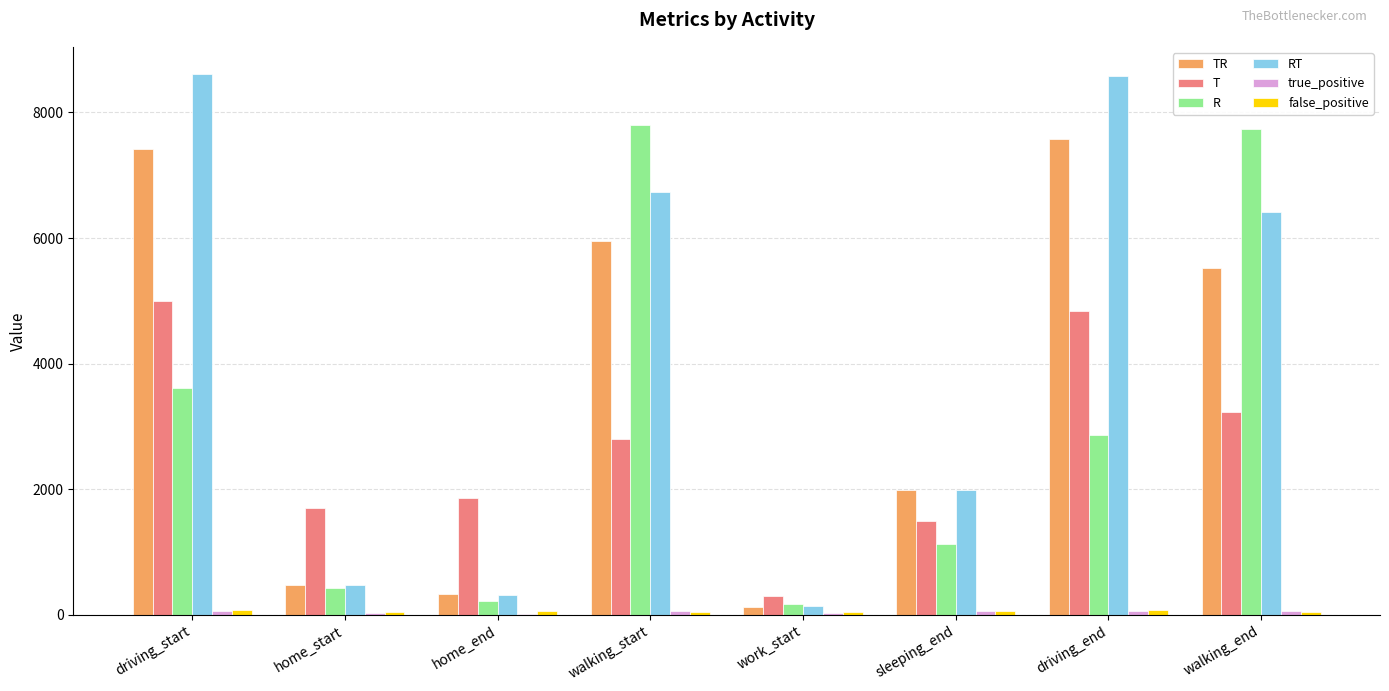

Are the bars horizontal?

No